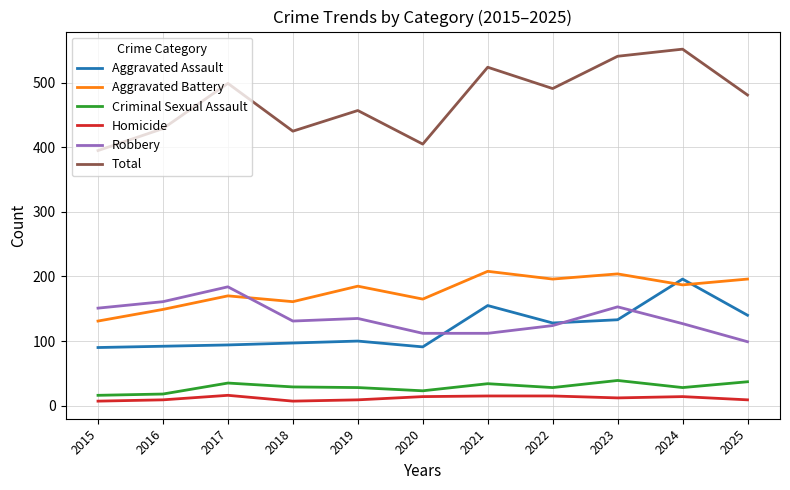

At which label is Total closest to 473?

2025